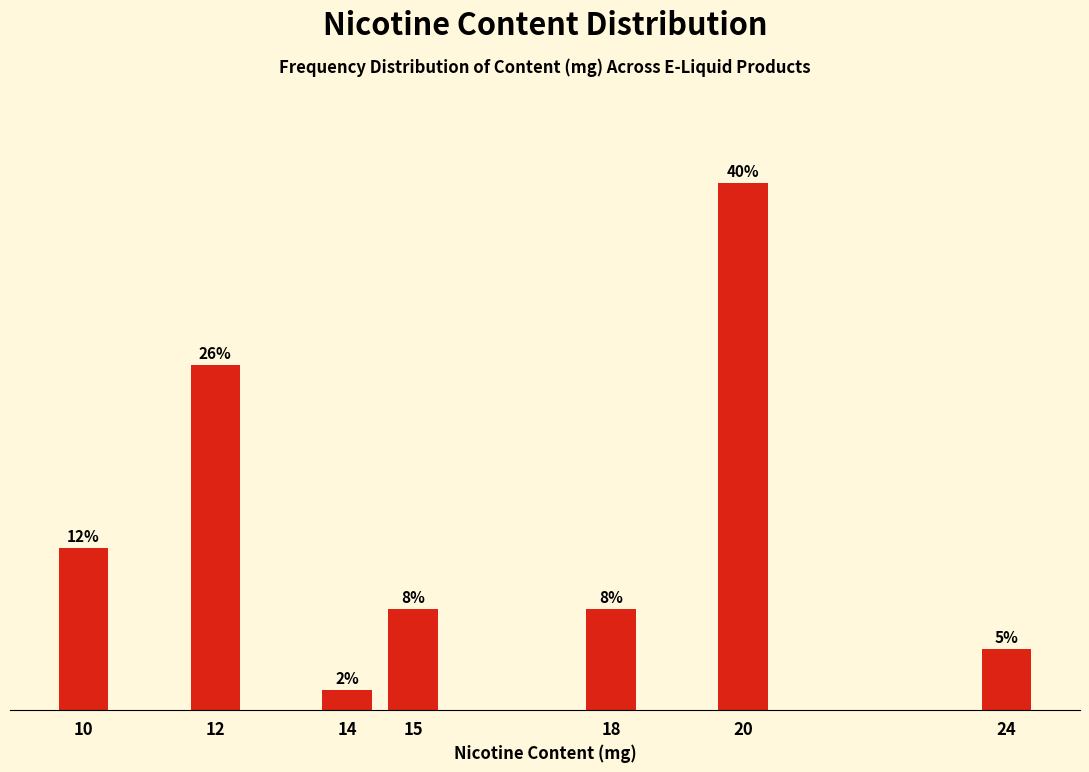

Are the bars horizontal?

No